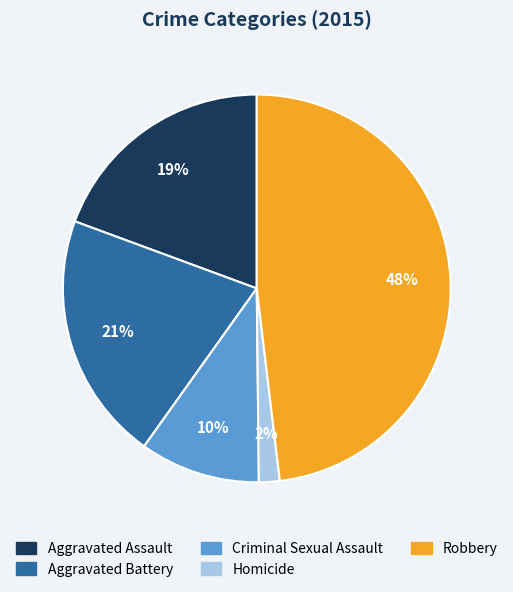

What percentage is the Criminal Sexual Assault slice, to the nearest percent?

10%